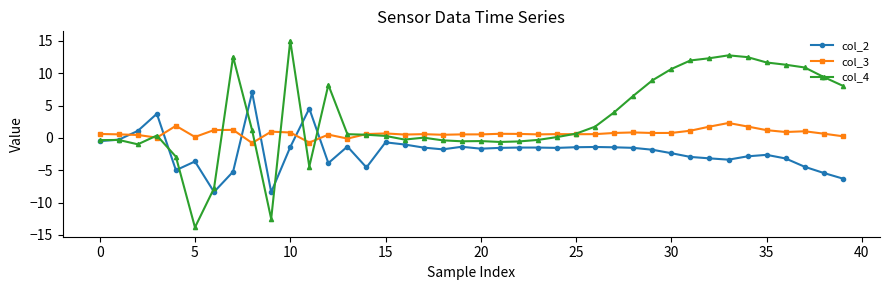

Which series has the widest spread of values?

col_4